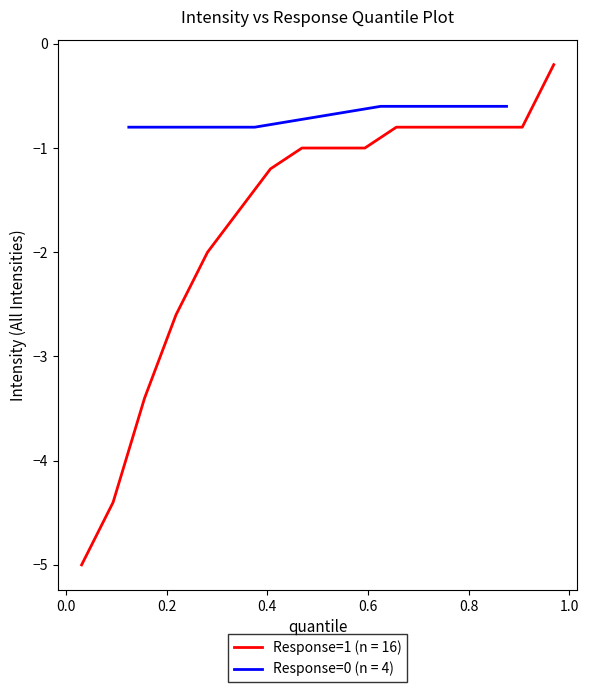

At which label is the value closest to -2?

1